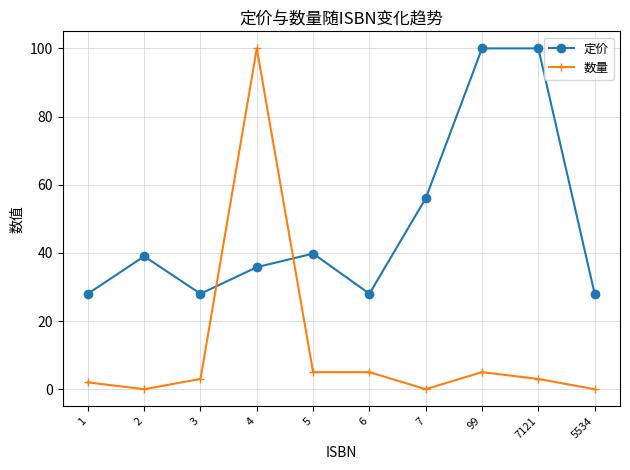

How many interior local valleys does the 定价 series have?

2